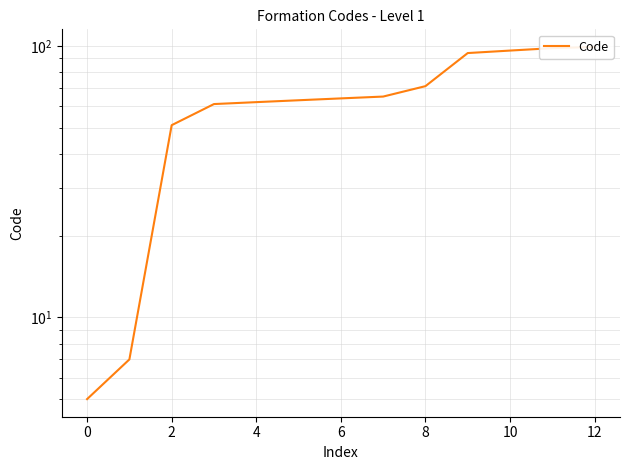

What is the label of the 1st point from the right?

12